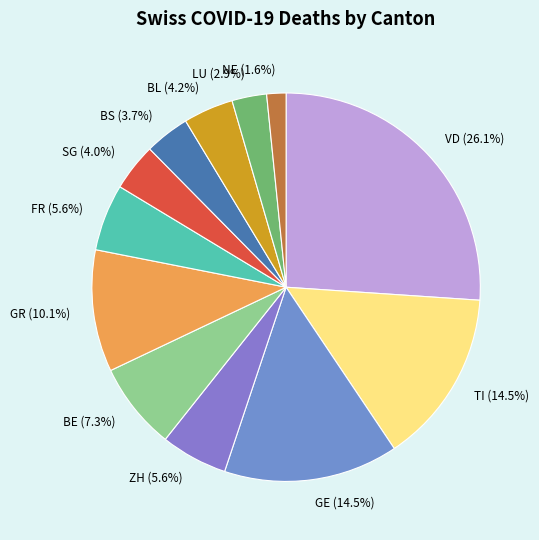

What is the smallest slice in the pie chart?

NE (1.6%)